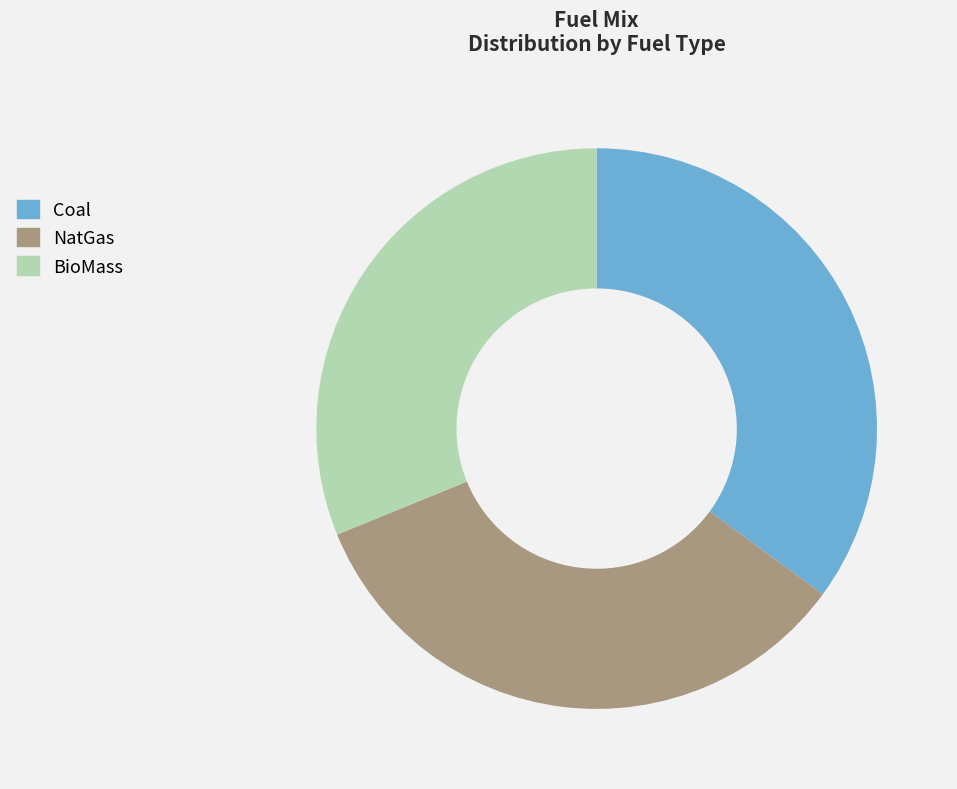

The NatGas slice represents 19% of the pie. True or false?

False